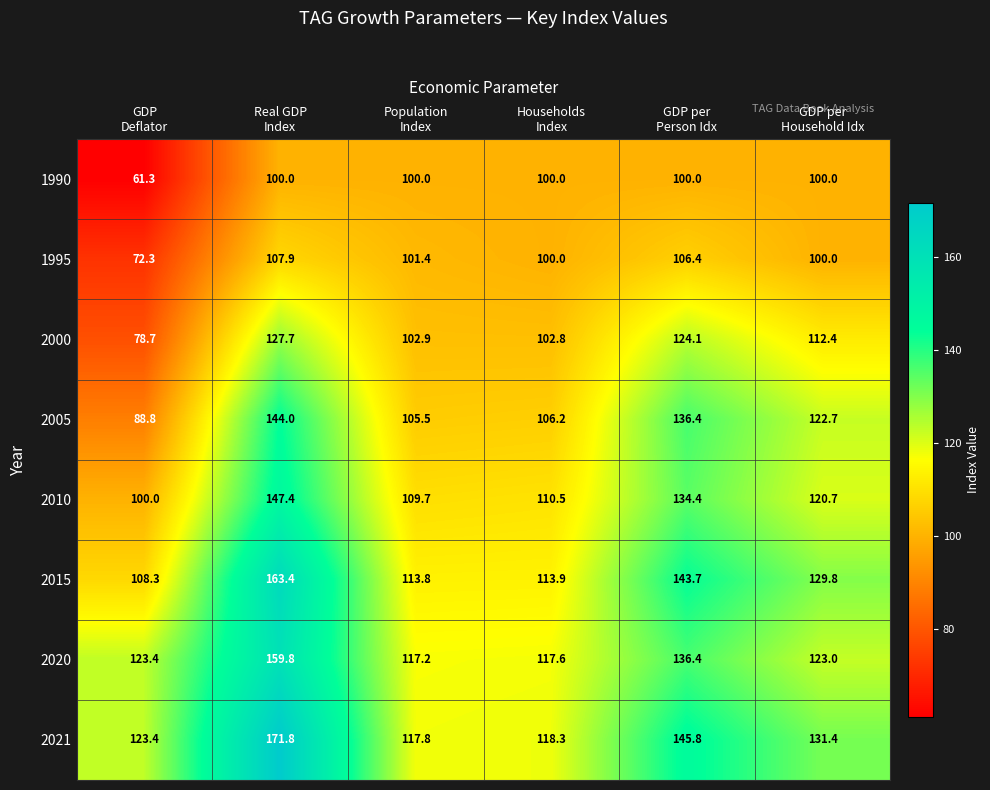

Which category has the lowest value across all series?

GDP
Deflator